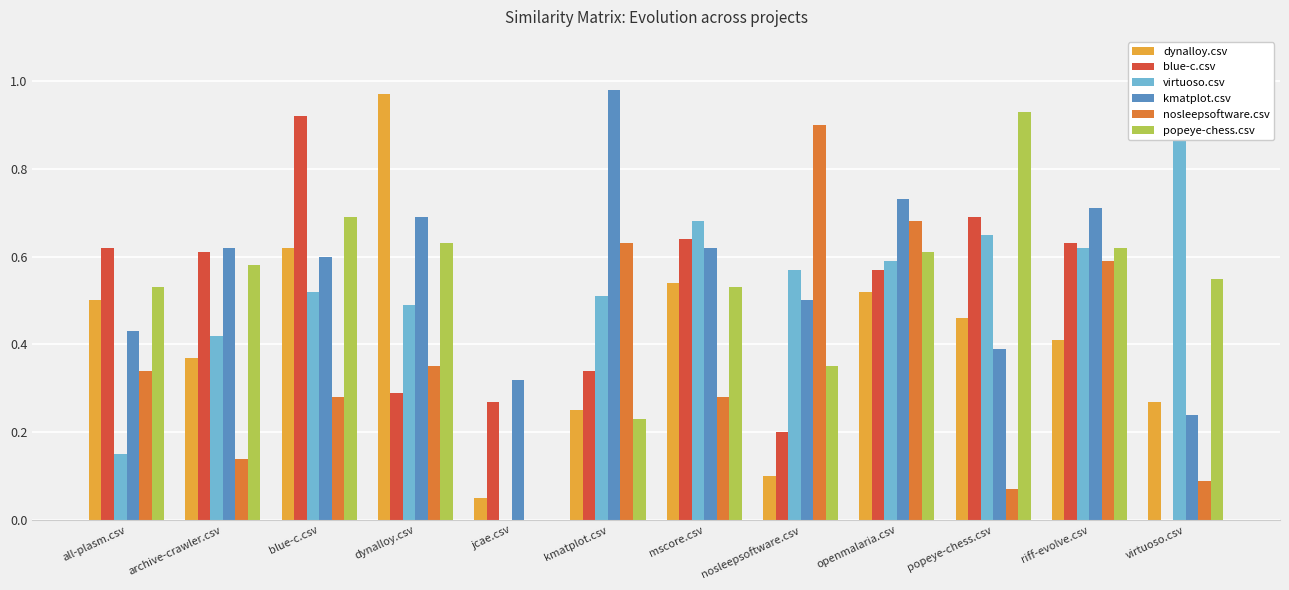

What is the label of the 4th bar from the left?

dynalloy.csv